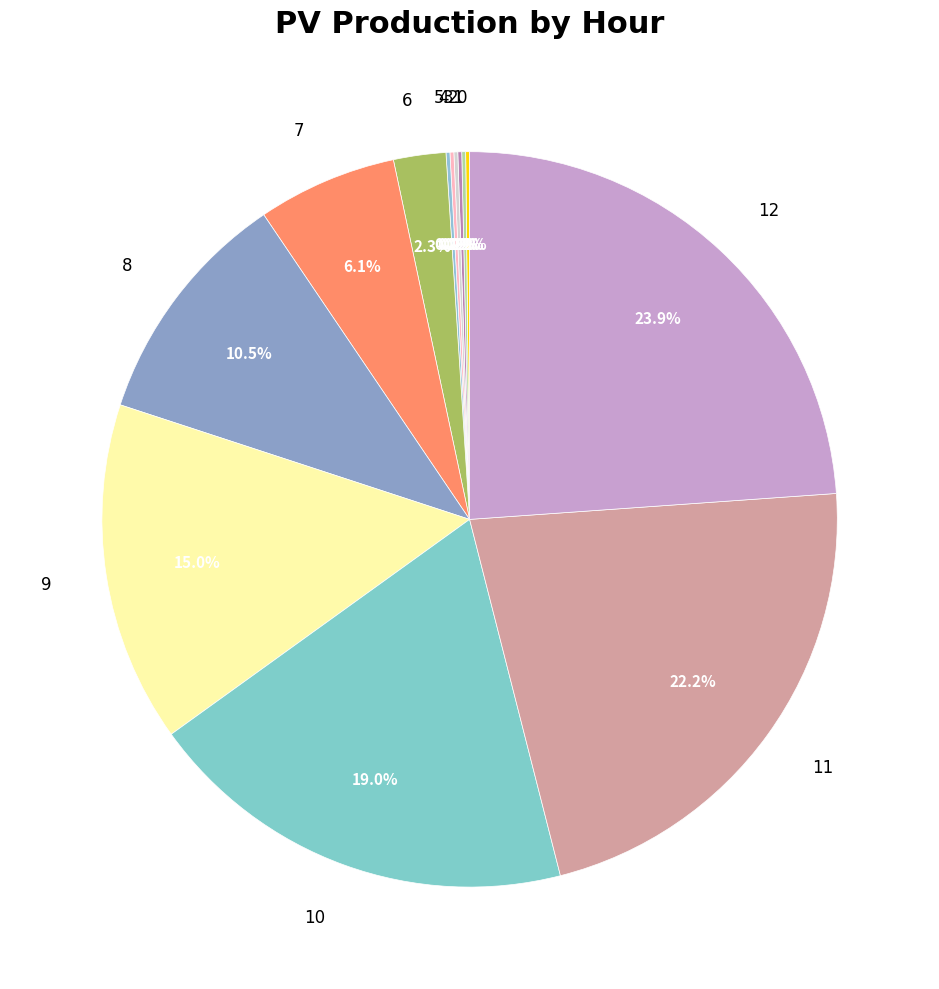

How much of the chart is everything except 6?

97.7%